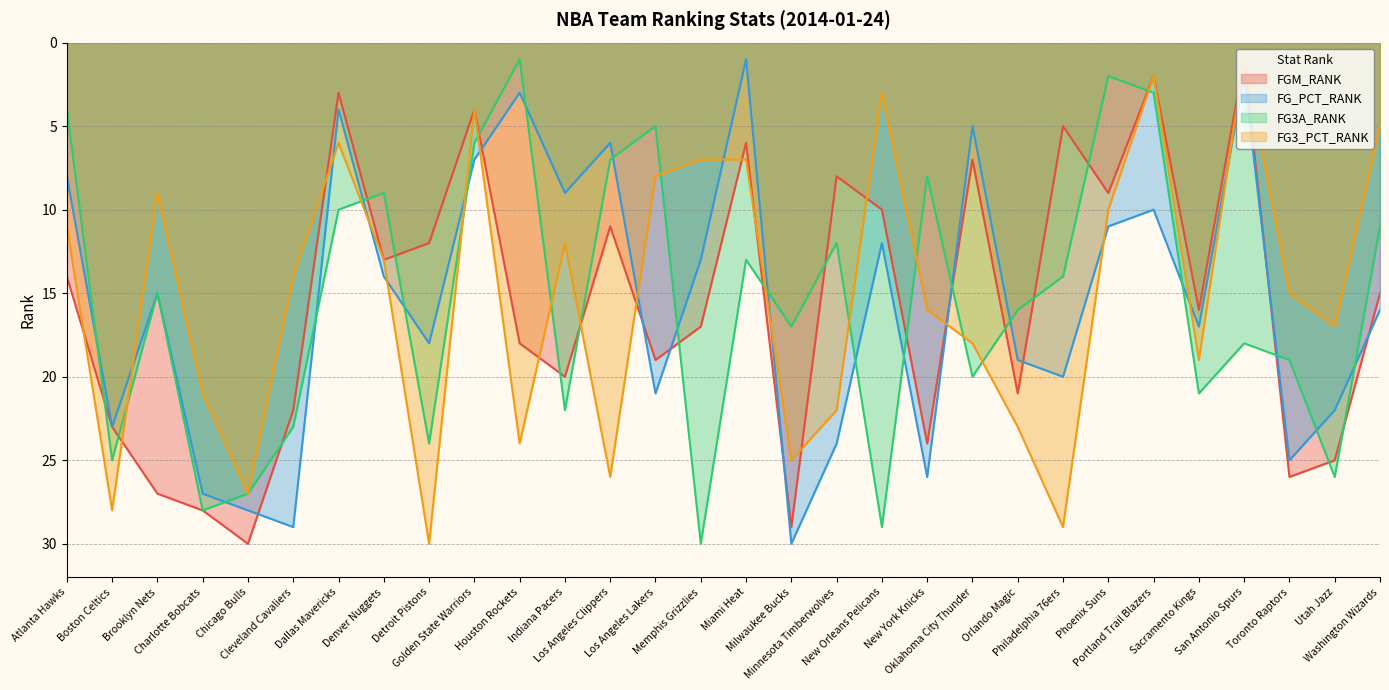

What is the sum of the FG3A_RANK values at Oklahoma City Thunder and Los Angeles Clippers?

27